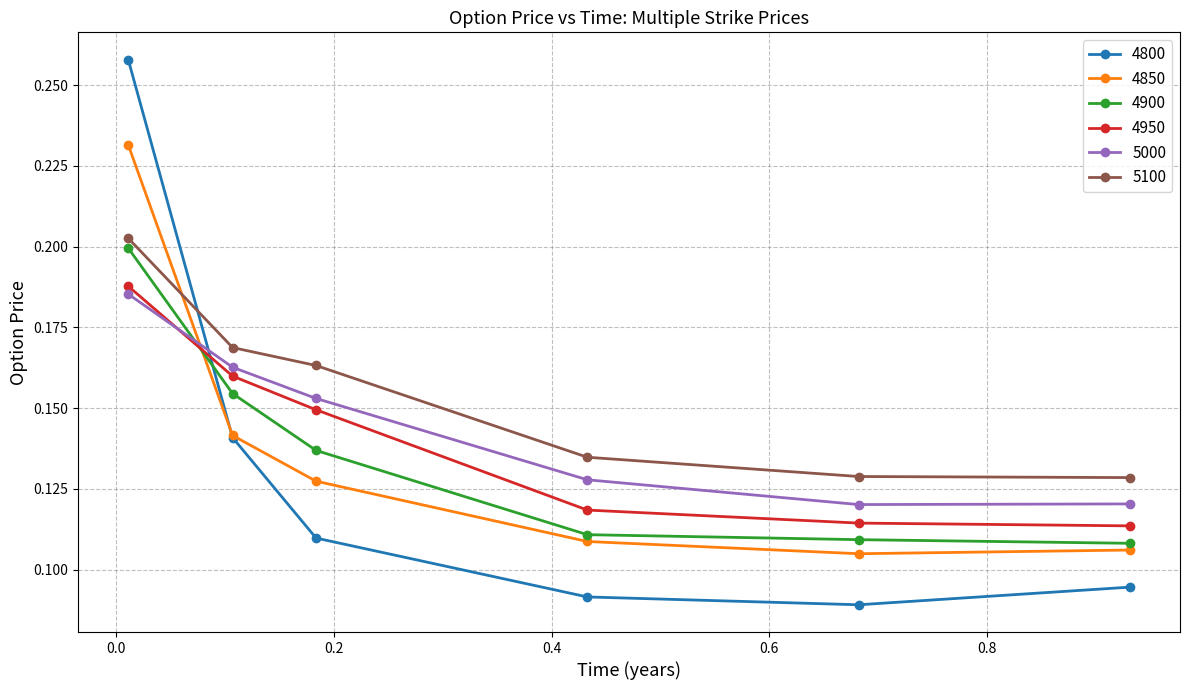

How many times do 4900 and 4800 cross each other?

1